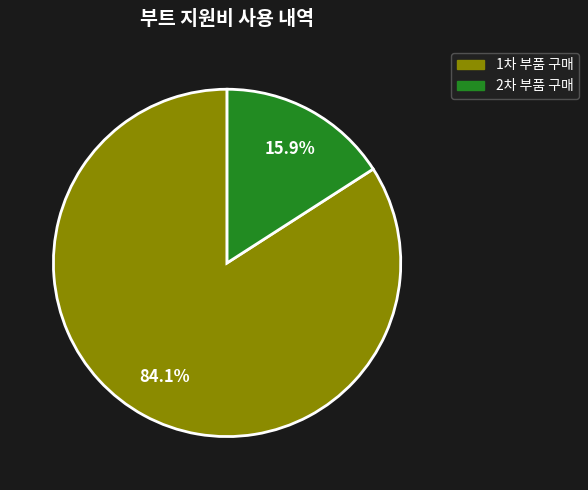

To the nearest percent, what is the average slice percentage?

50%